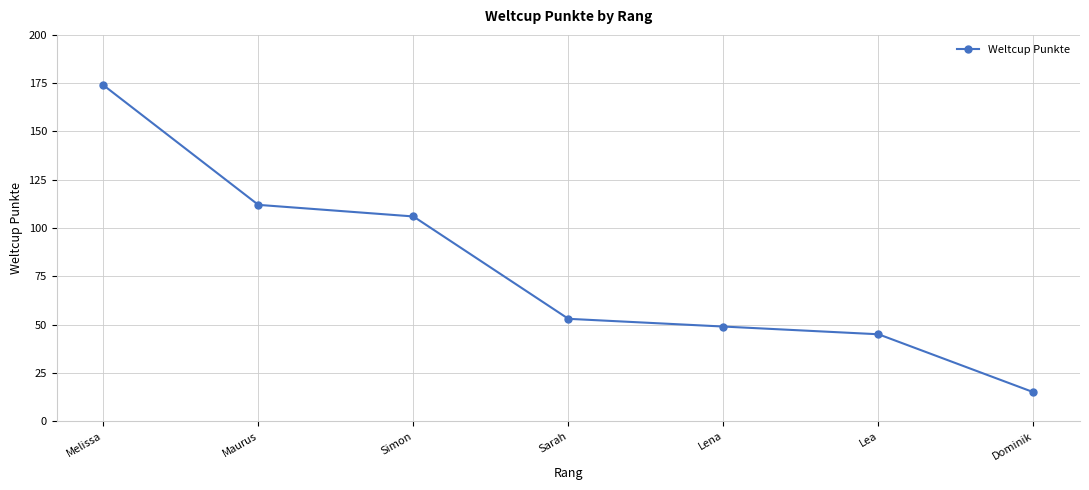

List the labels in order of value, largest first.

Melissa, Maurus, Simon, Sarah, Lena, Lea, Dominik